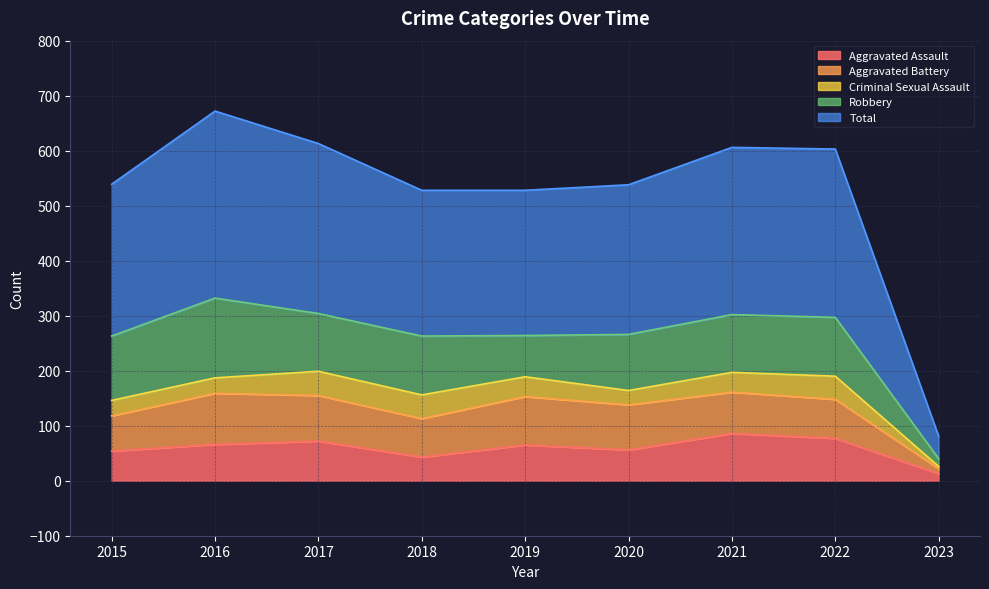

At which label is Aggravated Battery closest to 51?

2015